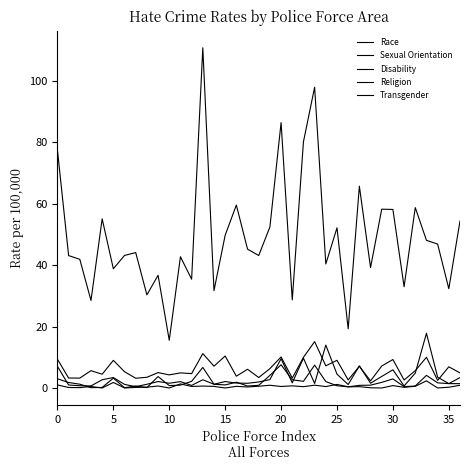

Which label corresponds to the smallest value in the chart?

20